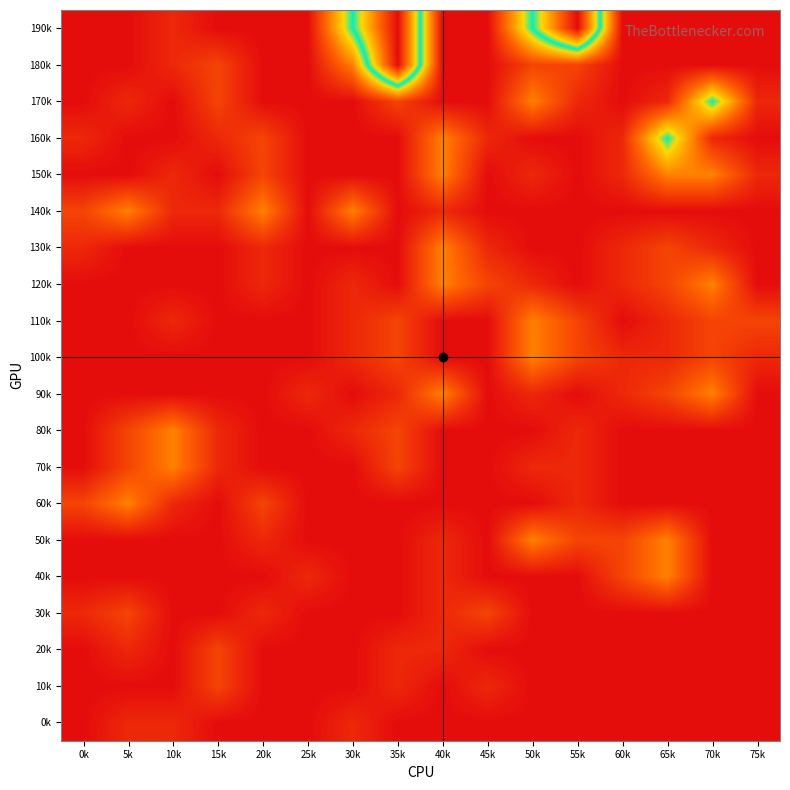

Reading left to right, extract all data points from this chart.

0k: 0k=0	5k=2	10k=2	15k=0	20k=0	25k=0	30k=2	35k=0	40k=0	45k=0	50k=0	55k=0	60k=0	65k=0	70k=0	75k=0
10k: 0k=0	5k=0	10k=0	15k=4	20k=0	25k=0	30k=0	35k=2	40k=0	45k=2	50k=0	55k=0	60k=0	65k=0	70k=0	75k=0
20k: 0k=0	5k=2	10k=0	15k=4	20k=0	25k=0	30k=0	35k=2	40k=2	45k=0	50k=0	55k=0	60k=0	65k=0	70k=0	75k=0
30k: 0k=2	5k=4	10k=0	15k=0	20k=2	25k=0	30k=0	35k=0	40k=2	45k=4	50k=0	55k=0	60k=0	65k=0	70k=0	75k=0
40k: 0k=0	5k=0	10k=0	15k=0	20k=0	25k=2	30k=0	35k=0	40k=2	45k=0	50k=0	55k=0	60k=4	65k=8	70k=0	75k=0
50k: 0k=0	5k=0	10k=0	15k=0	20k=2	25k=0	30k=0	35k=0	40k=2	45k=0	50k=8	55k=4	60k=4	65k=8	70k=0	75k=0
60k: 0k=4	5k=8	10k=2	15k=0	20k=4	25k=0	30k=0	35k=0	40k=0	45k=0	50k=0	55k=2	60k=0	65k=0	70k=0	75k=0
70k: 0k=0	5k=4	10k=8	15k=2	20k=0	25k=0	30k=0	35k=4	40k=0	45k=0	50k=2	55k=2	60k=0	65k=0	70k=0	75k=0
80k: 0k=0	5k=4	10k=8	15k=2	20k=0	25k=0	30k=2	35k=4	40k=0	45k=0	50k=0	55k=2	60k=0	65k=0	70k=0	75k=0
90k: 0k=0	5k=0	10k=0	15k=0	20k=0	25k=2	30k=0	35k=2	40k=8	45k=0	50k=2	55k=0	60k=2	65k=4	70k=8	75k=0
100k: 0k=0	5k=0	10k=0	15k=0	20k=0	25k=0	30k=2	35k=4	40k=0	45k=0	50k=8	55k=4	60k=2	65k=2	70k=4	75k=2
110k: 0k=0	5k=0	10k=2	15k=0	20k=0	25k=0	30k=2	35k=4	40k=0	45k=0	50k=8	55k=4	60k=0	65k=2	70k=4	75k=4
120k: 0k=0	5k=0	10k=0	15k=0	20k=2	25k=0	30k=2	35k=0	40k=8	45k=4	50k=2	55k=0	60k=2	65k=4	70k=8	75k=0
130k: 0k=2	5k=0	10k=0	15k=0	20k=2	25k=0	30k=0	35k=0	40k=8	45k=2	50k=0	55k=0	60k=2	65k=4	70k=2	75k=0
140k: 0k=4	5k=8	10k=2	15k=2	20k=8	25k=0	30k=8	35k=0	40k=2	45k=0	50k=0	55k=0	60k=0	65k=0	70k=0	75k=0
150k: 0k=0	5k=0	10k=2	15k=0	20k=4	25k=0	30k=0	35k=0	40k=8	45k=0	50k=2	55k=0	60k=2	65k=8	70k=8	75k=2
160k: 0k=2	5k=0	10k=0	15k=2	20k=4	25k=0	30k=0	35k=0	40k=8	45k=2	50k=0	55k=0	60k=2	65k=16	70k=2	75k=0
170k: 0k=0	5k=2	10k=0	15k=4	20k=0	25k=0	30k=0	35k=4	40k=0	45k=0	50k=8	55k=2	60k=0	65k=2	70k=16	75k=2
180k: 0k=0	5k=0	10k=2	15k=4	20k=0	25k=0	30k=8	35k=32	40k=0	45k=0	50k=4	55k=4	60k=0	65k=0	70k=0	75k=0
190k: 0k=0	5k=0	10k=2	15k=0	20k=0	25k=0	30k=16	35k=32	40k=0	45k=0	50k=16	55k=32	60k=0	65k=0	70k=0	75k=0